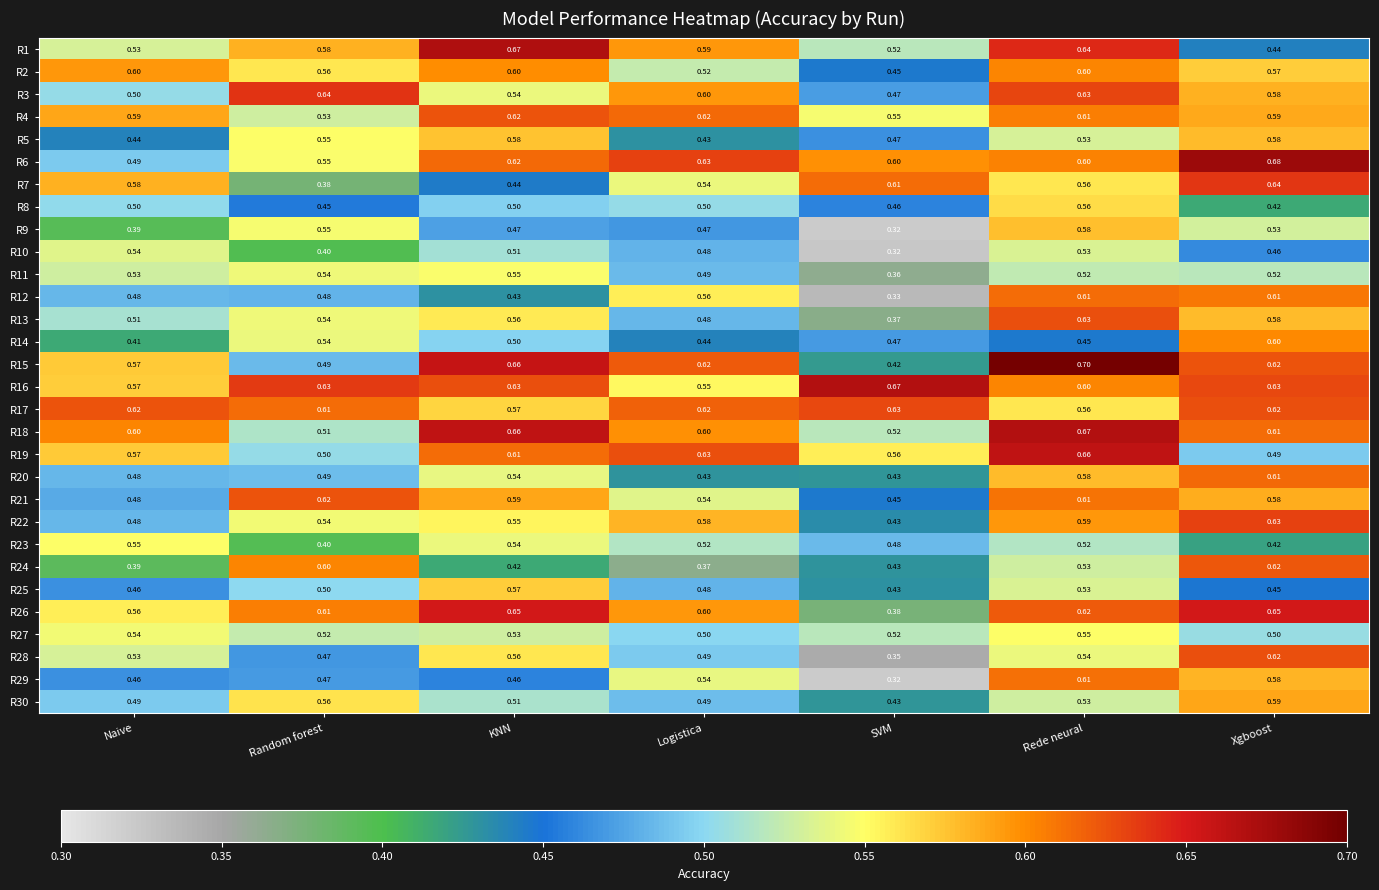

Which category has the highest value across all series?

Rede neural